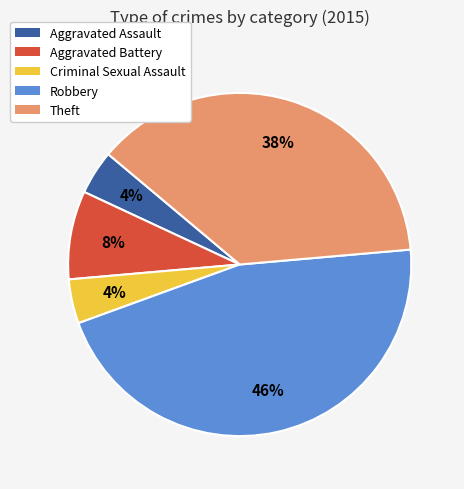

Between Robbery and Criminal Sexual Assault, which is larger?

Robbery